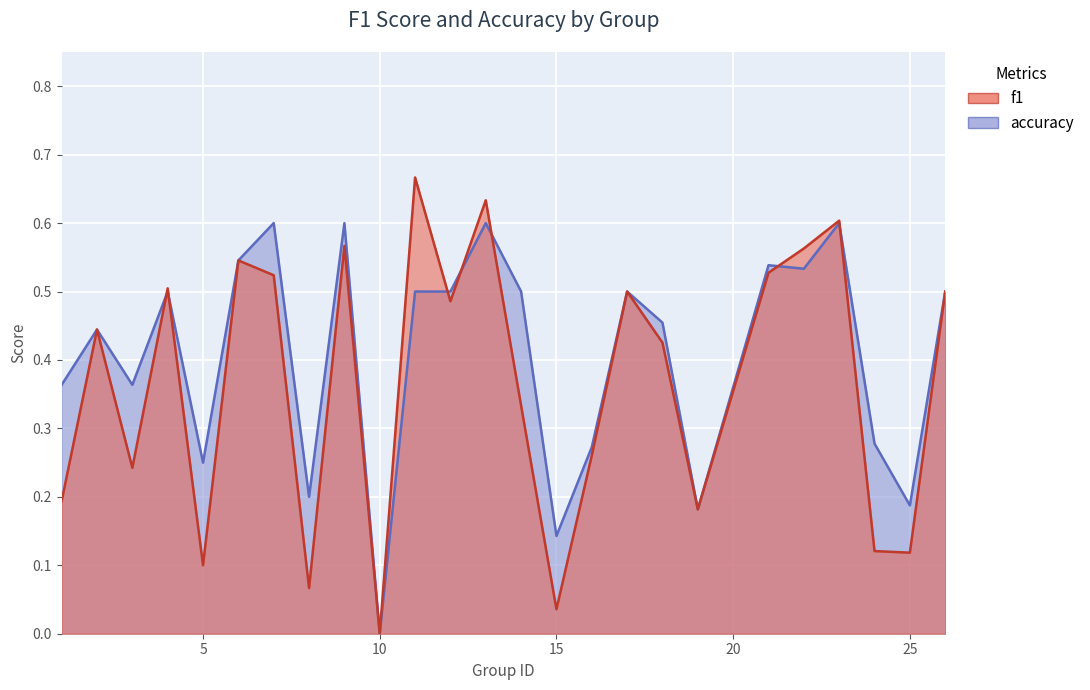

At which category does the chart reach its minimum across all series?

10